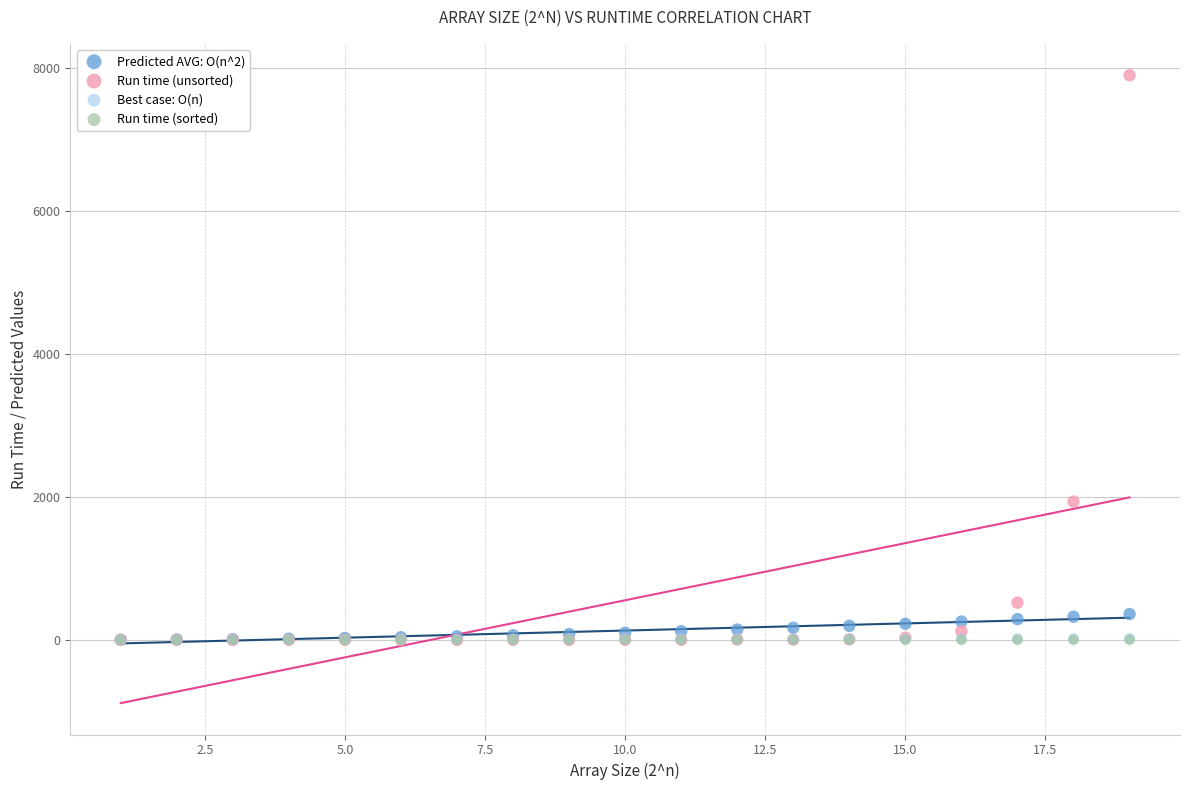

What are all the series names shown in the legend?

Predicted AVG: O(n^2), Run time (unsorted), Best case: O(n), Run time (sorted)